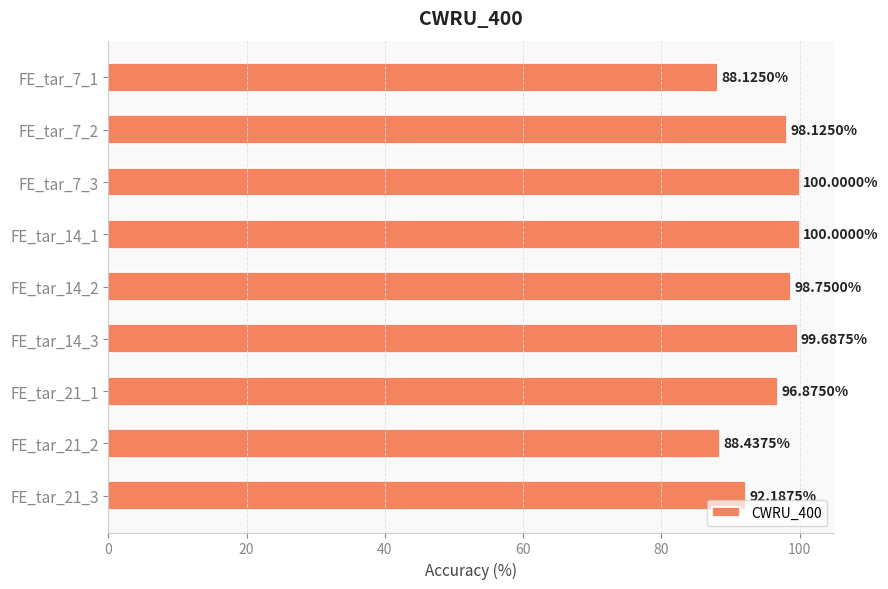

What is the ratio of the value at FE_tar_7_2 to the value at FE_tar_14_1?

1.0